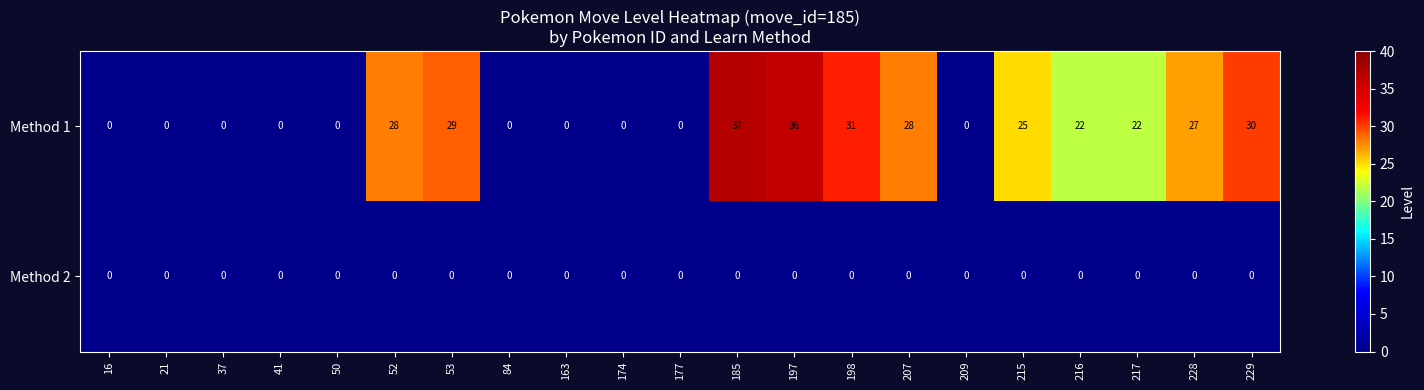

The value of Method 2 at 217 is 0. True or false?

True